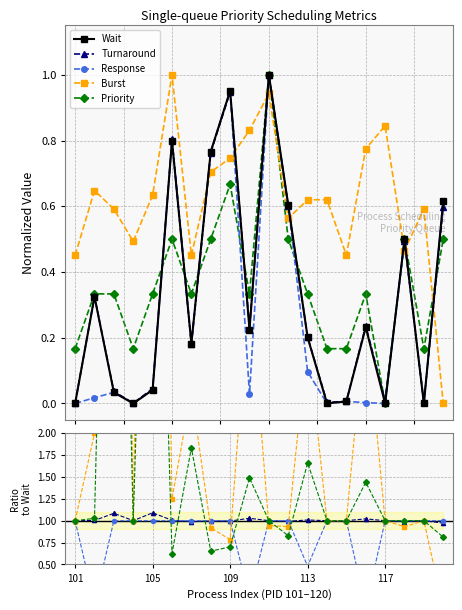

Which has a higher value, 119 or 113?

113